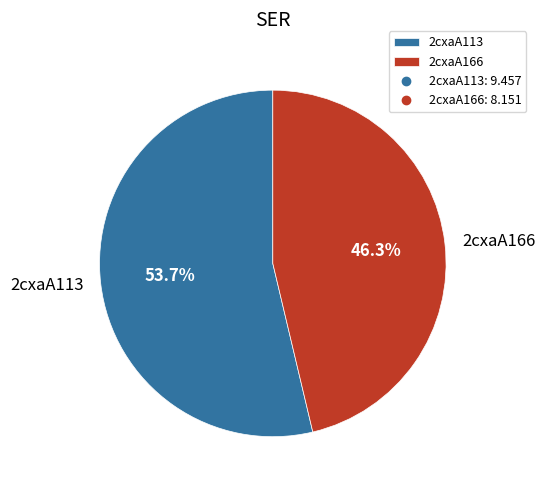

Is it true that 2cxaA166 is 46% of the pie?

True